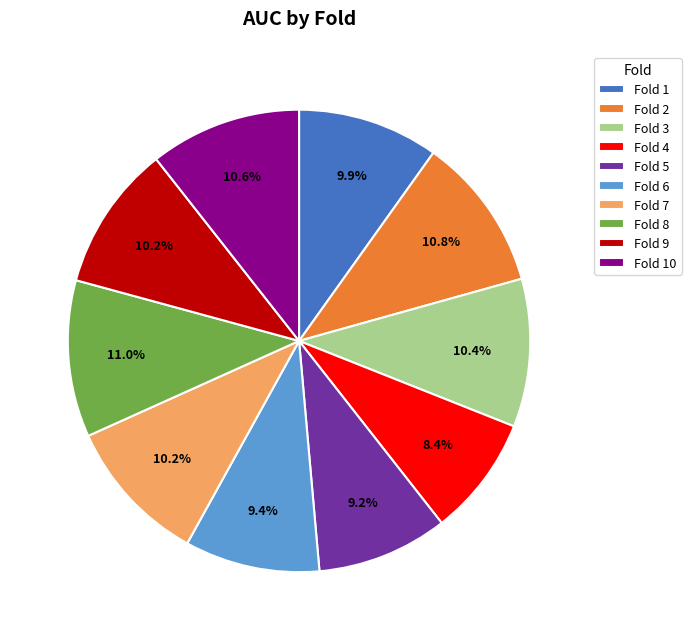

True or false: Fold 3 accounts for 10% of the total.

True